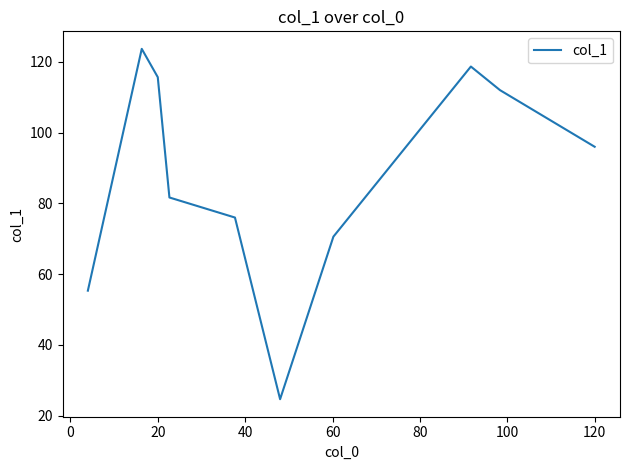

What is the maximum value shown in the chart?

123.7